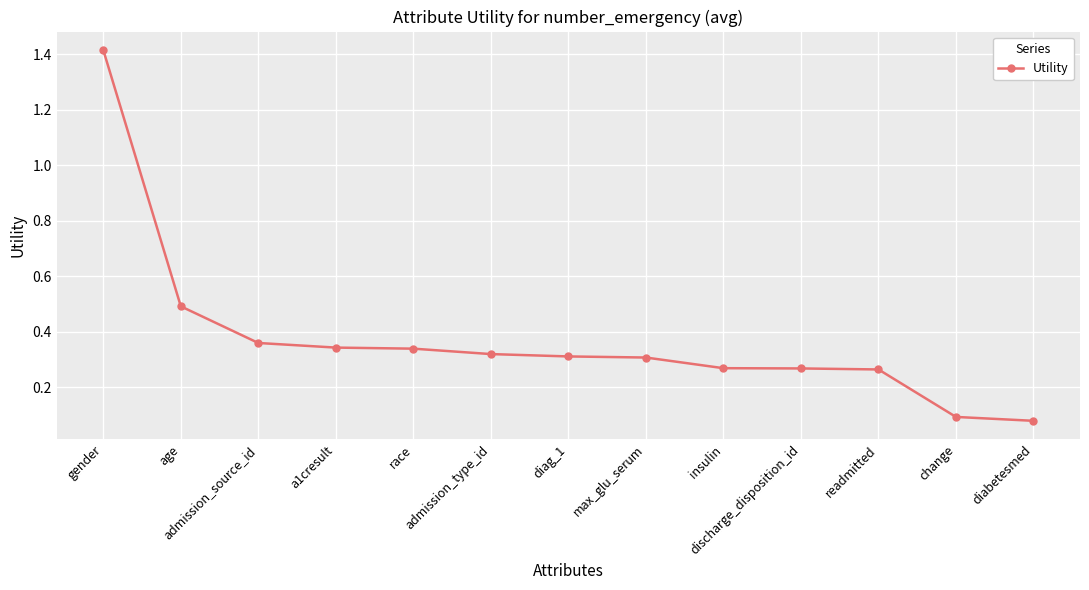

At which category does the chart reach its minimum across all series?

diabetesmed